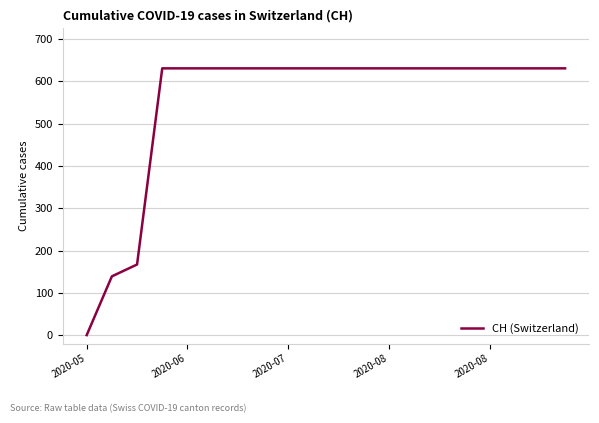

What is the greatest value displayed?

631